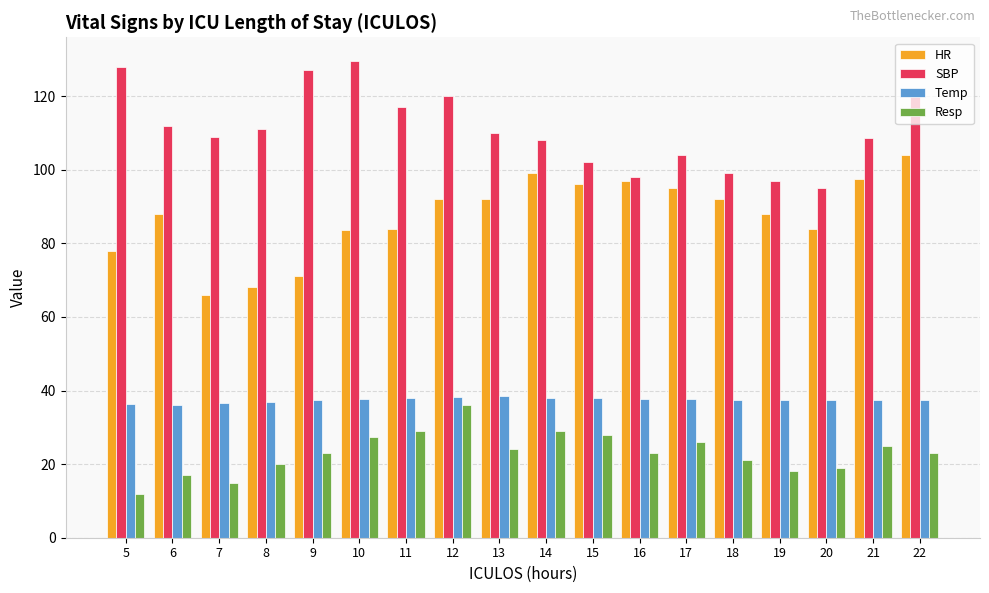

Rank the series at 11 from lowest to highest value.

Resp, Temp, HR, SBP